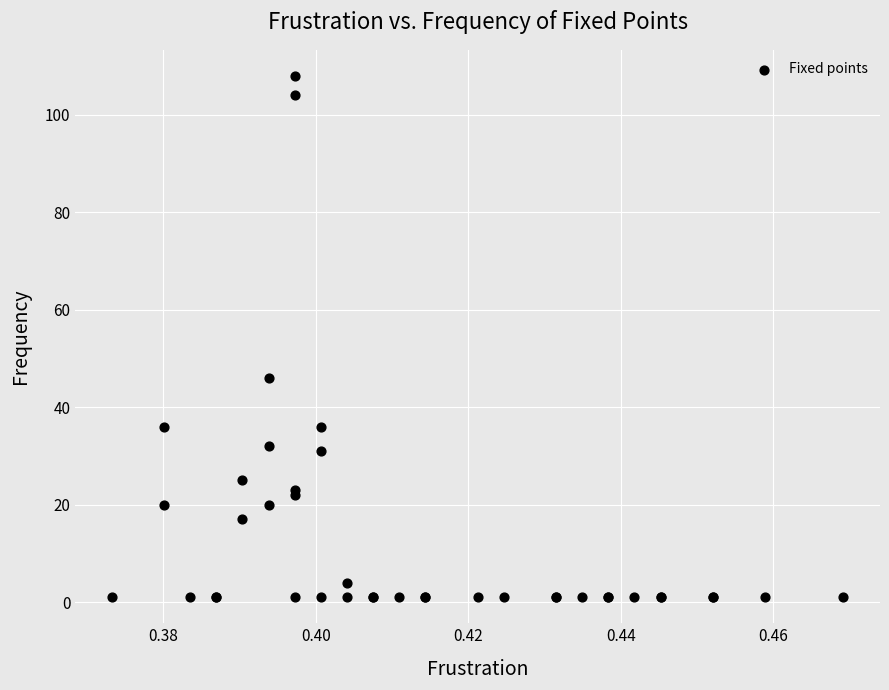

What Y value in the scatter plot is closest to 54?

46